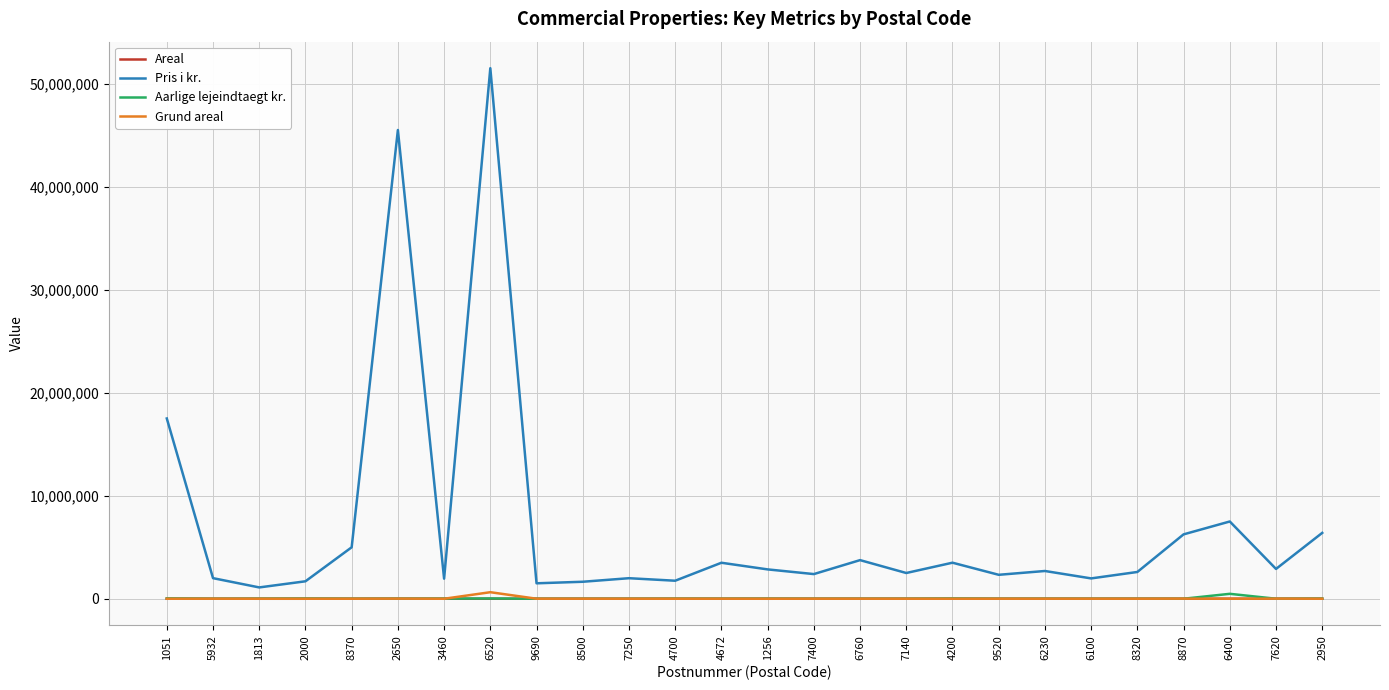

True or false: Pris i kr. and Aarlige lejeindtaegt kr. intersect in this chart.

False